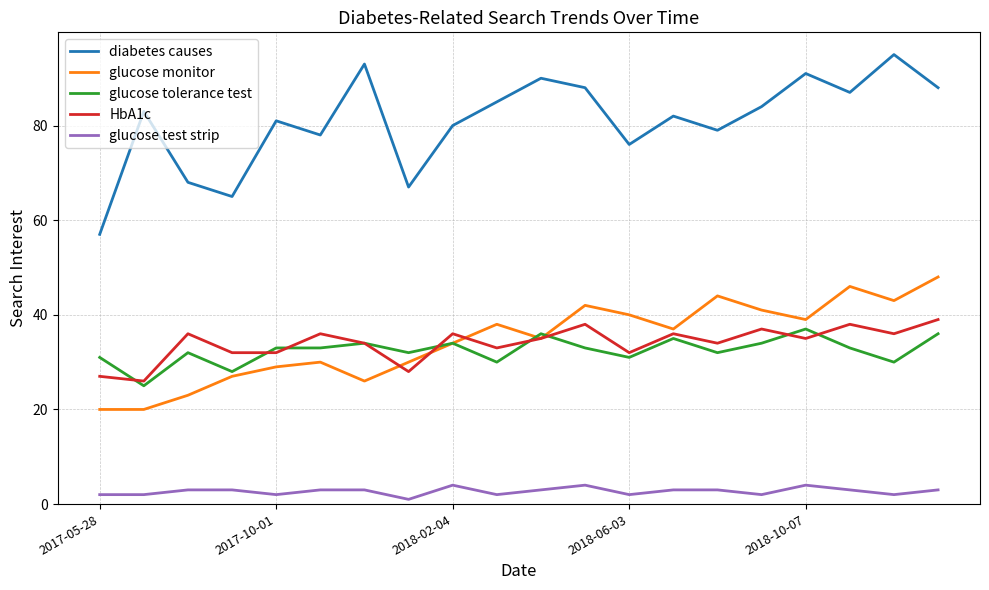

Which series has the largest total across all categories?

diabetes causes